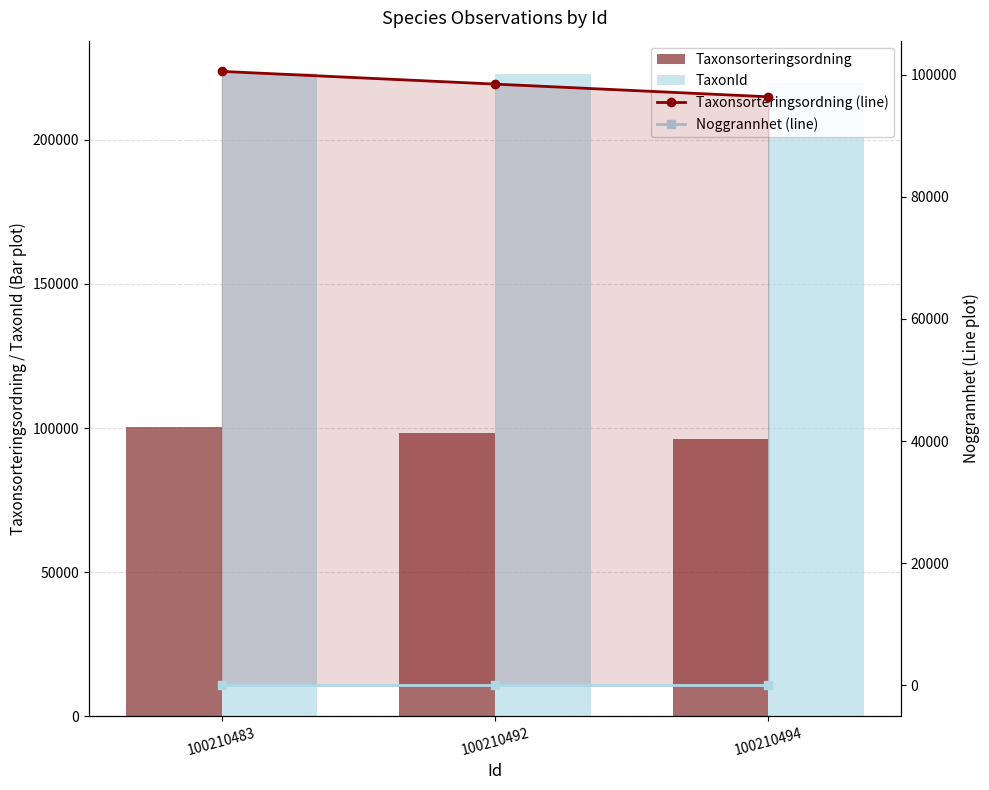

Which series has the largest range (max minus min)?

Taxonsorteringsordning